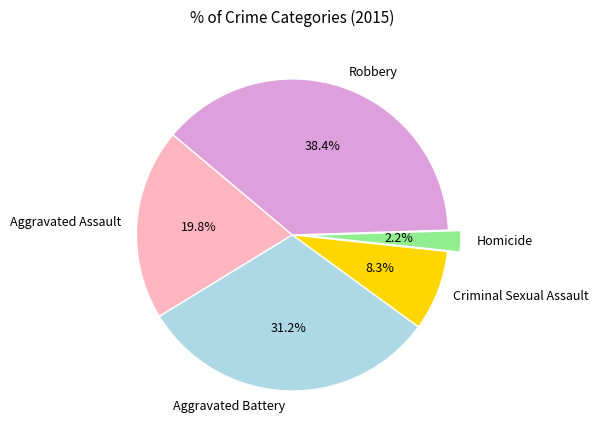

To the nearest percent, what is the average slice percentage?

20%